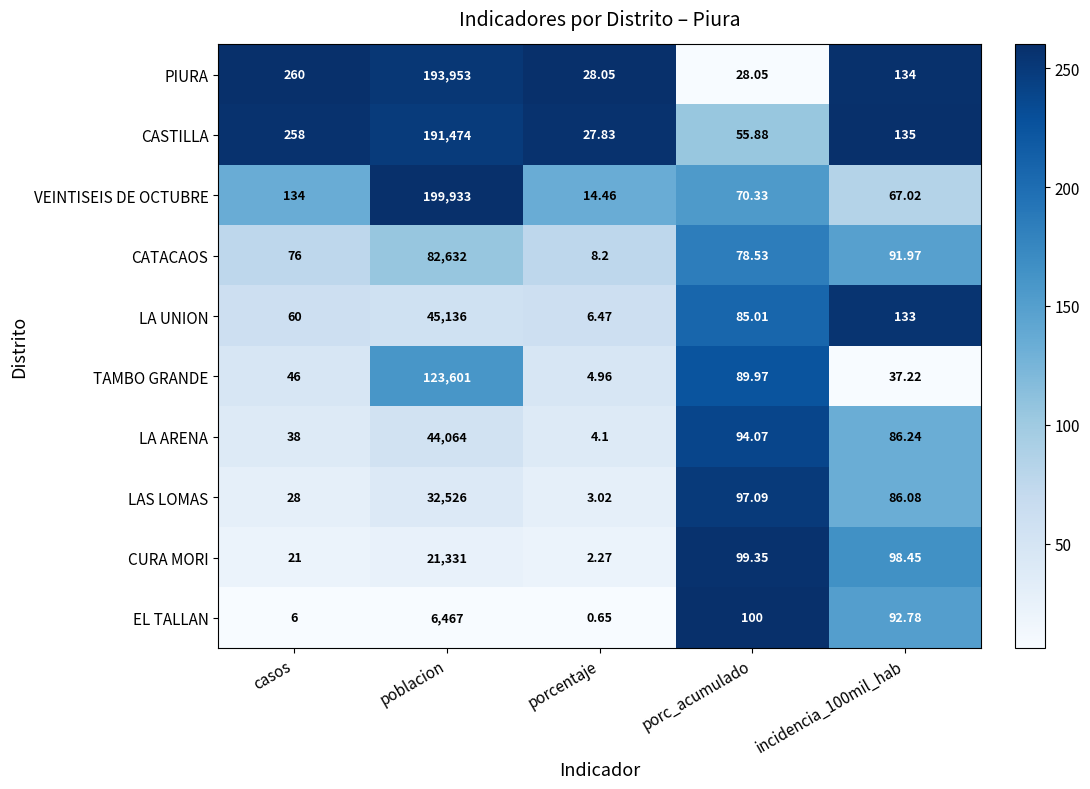

Which series changed the most between casos and porc_acumulado?

PIURA